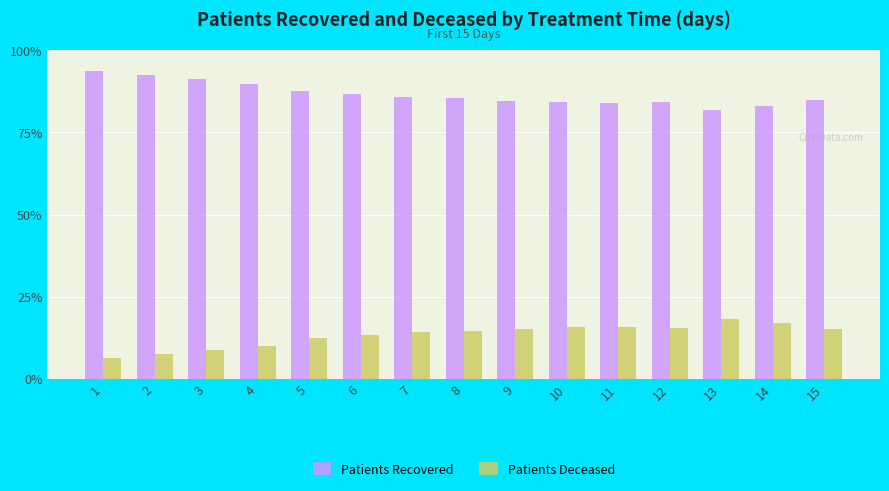

Rank the series by their average value, from lowest to highest.

Patients Deceased, Patients Recovered